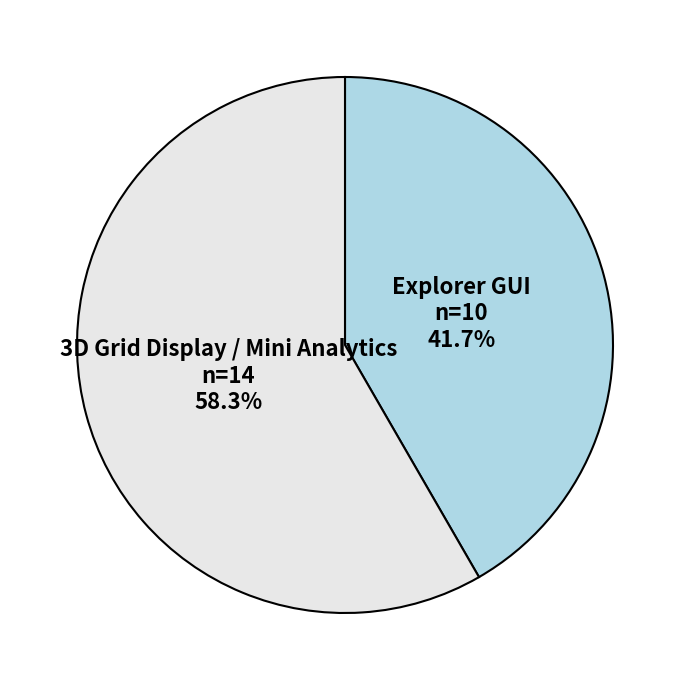

What percentage do Explorer GUI and 3D Grid Display / Mini Analytics together represent?

100.0%